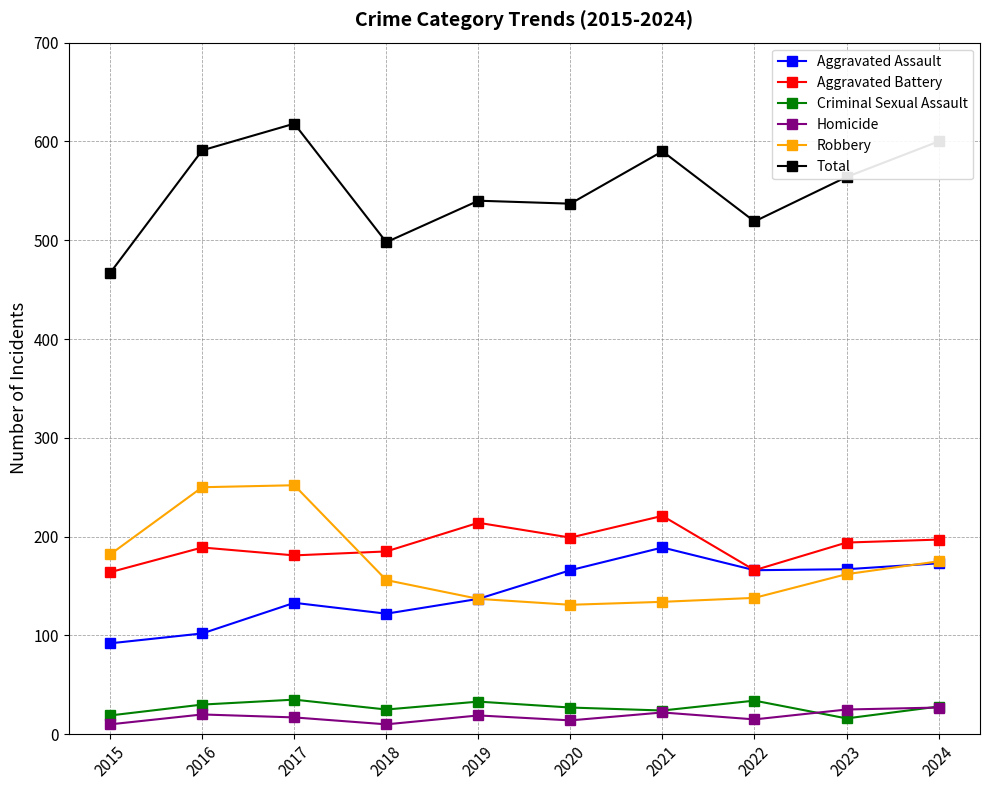

Between 2016 and 2020, which series saw the biggest shift?

Robbery